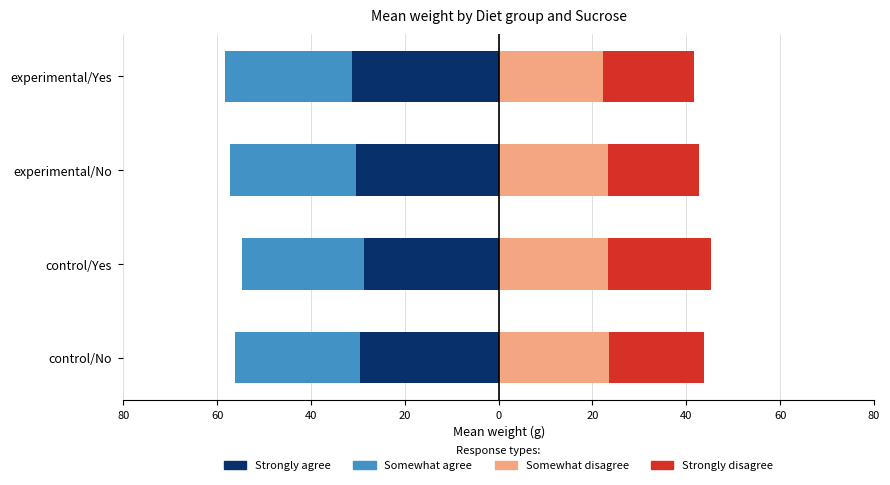

What is the spread (max minus min) of values at experimental/Yes?

53.5